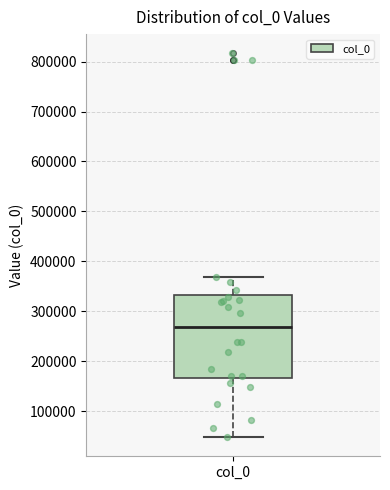

Read this box plot against the y-axis: the position of the median line, the range covered by the box, and the ends of both whiskers. The values are not printed on the chart, so give them approximately, as read against the axis.

median 270000, box 170000 to 330000, whiskers 50000 to 370000